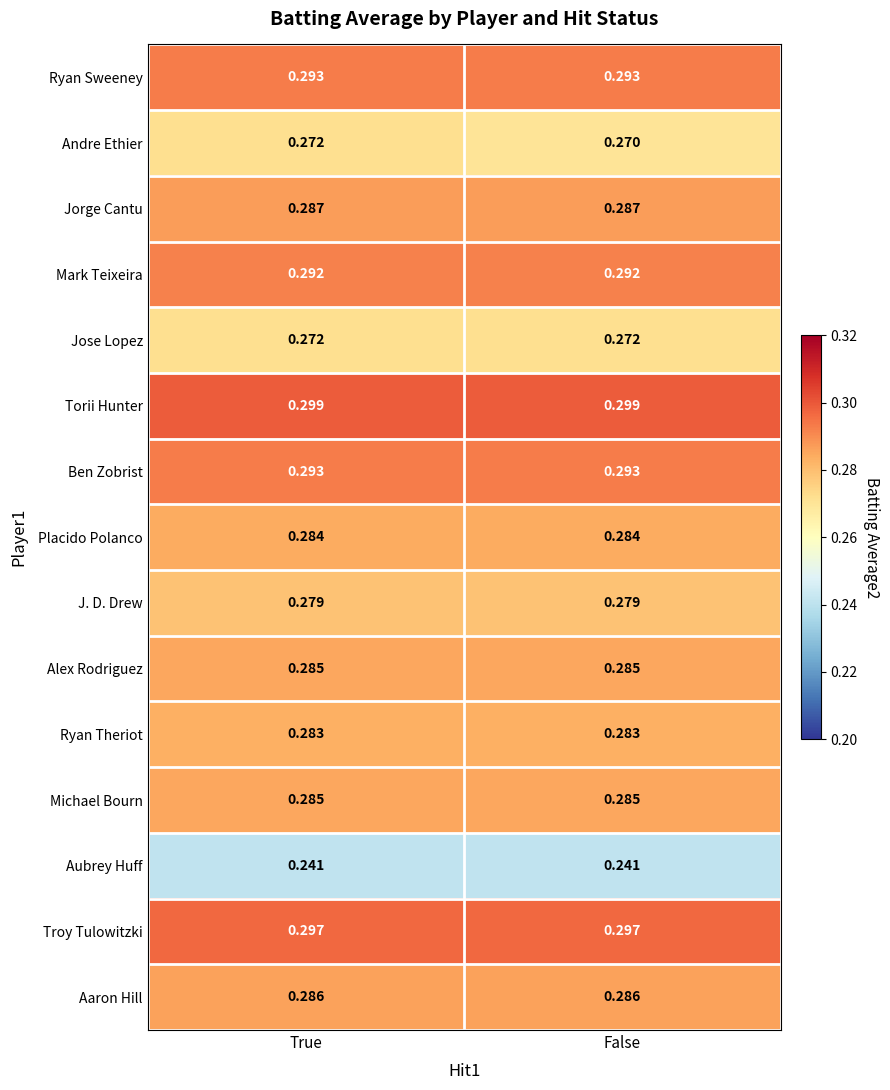

Which series has the largest total across all categories?

Torii Hunter